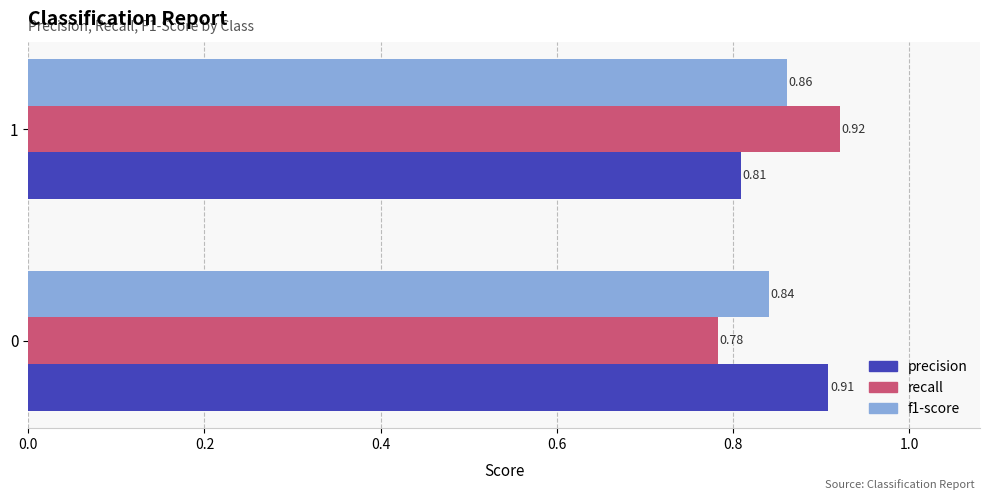

At which category is the sum across all series the highest?

1